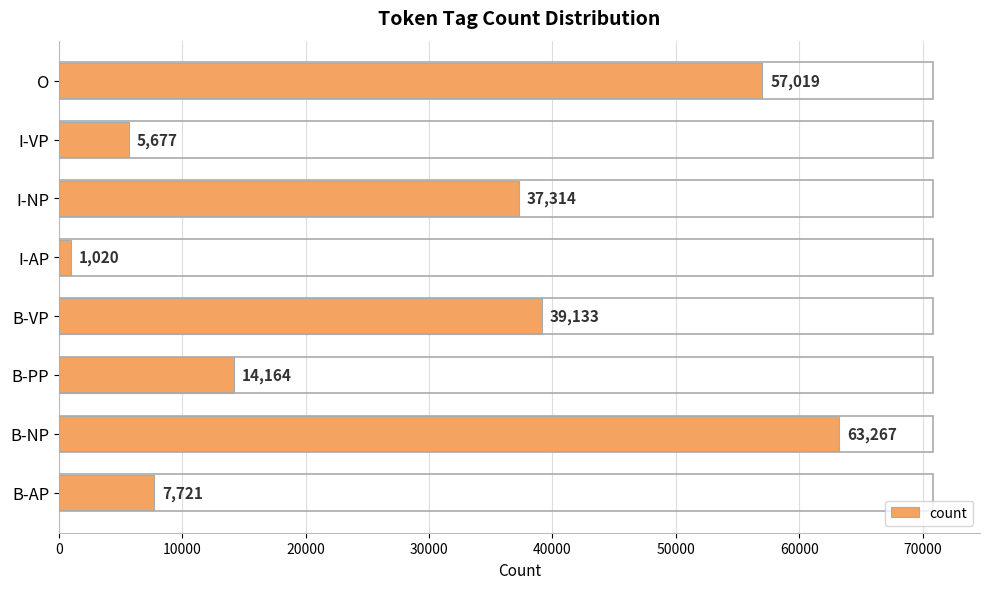

How many bars are there in total?

8